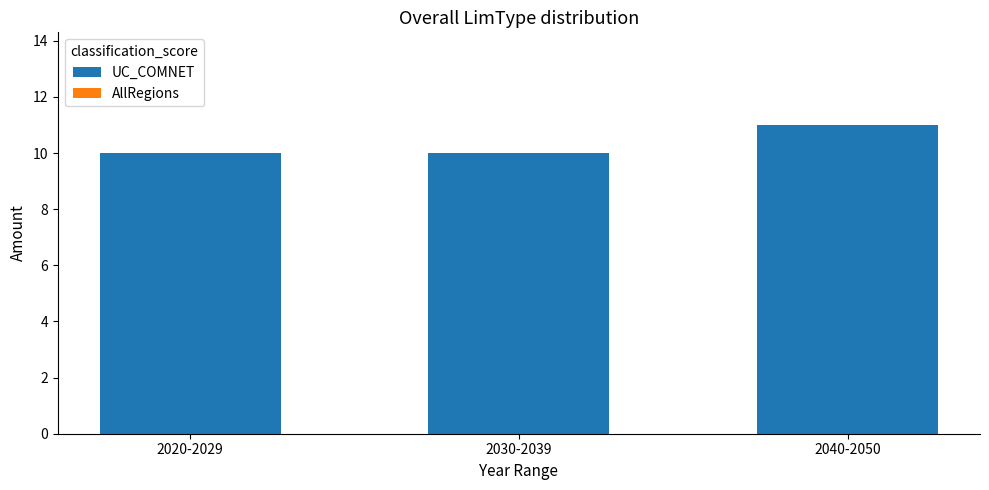

How many distinct data groups are displayed?

1